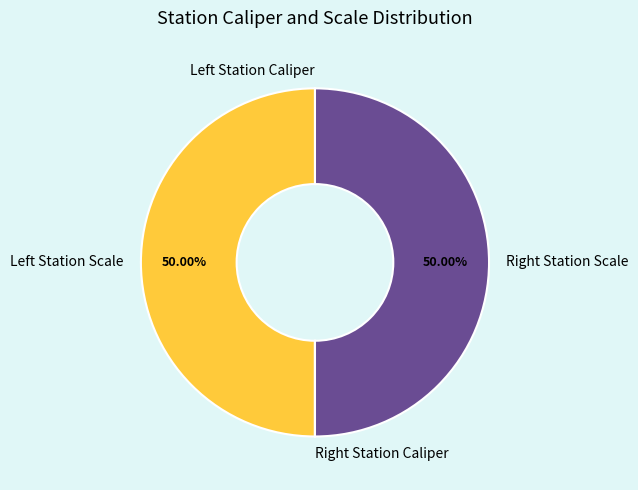

How many segments does this pie chart have?

4